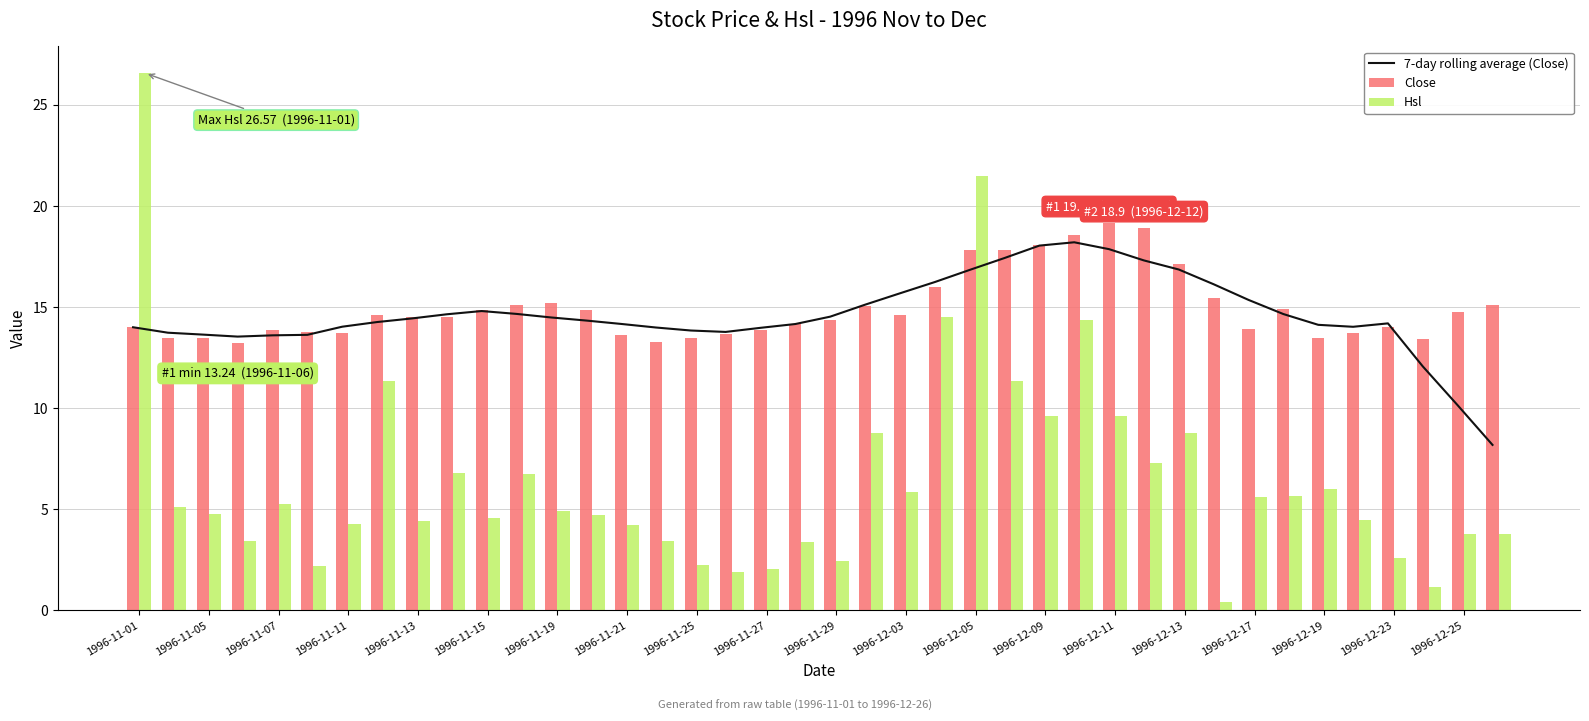

What value does the Hsl series have at 1996-12-11?

9.6